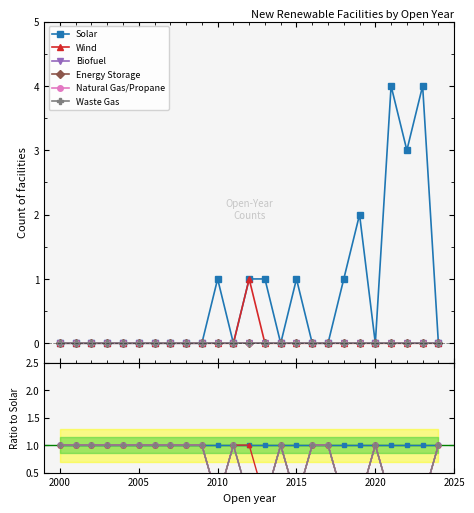

Is it true that Solar equals 1 at 2015?

False